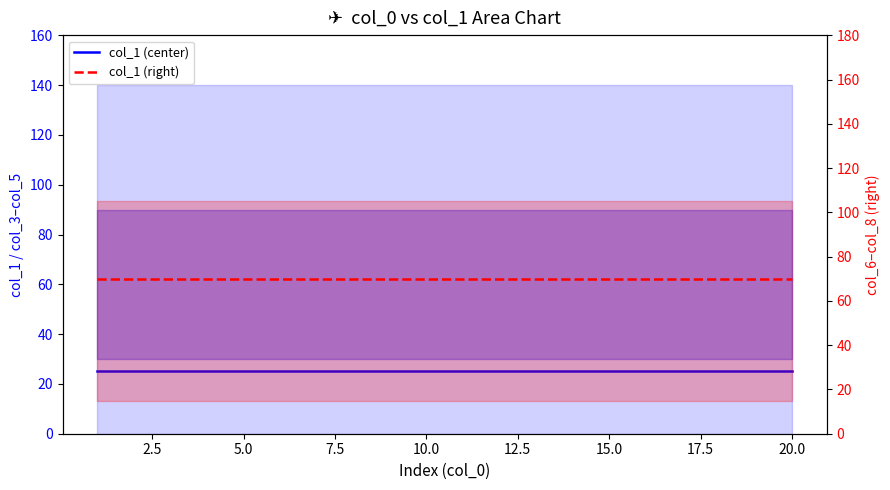

What is the smallest value displayed?

25